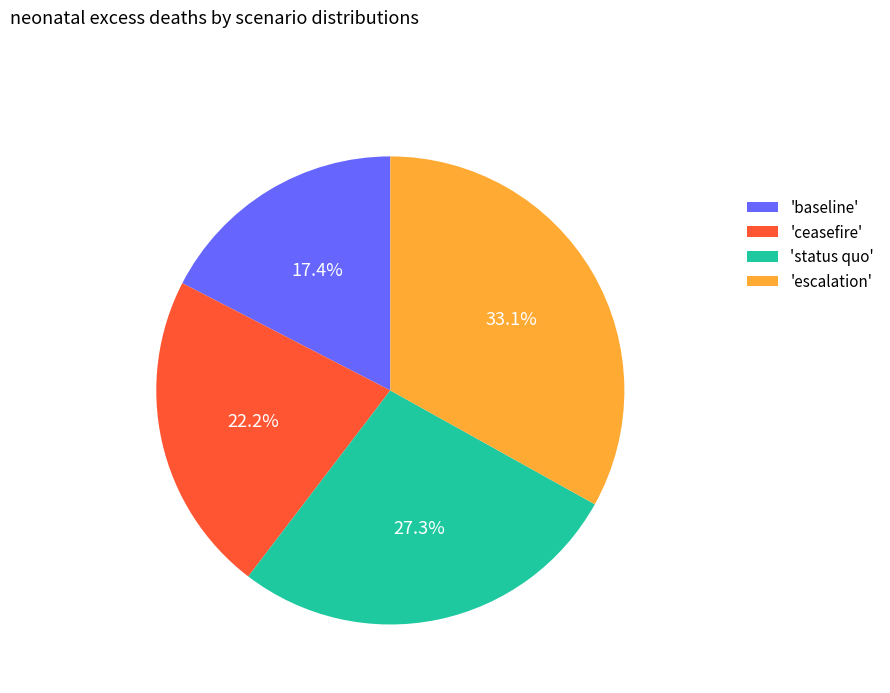

Rank the categories by value from lowest to highest.

'baseline', 'ceasefire', 'status quo', 'escalation'